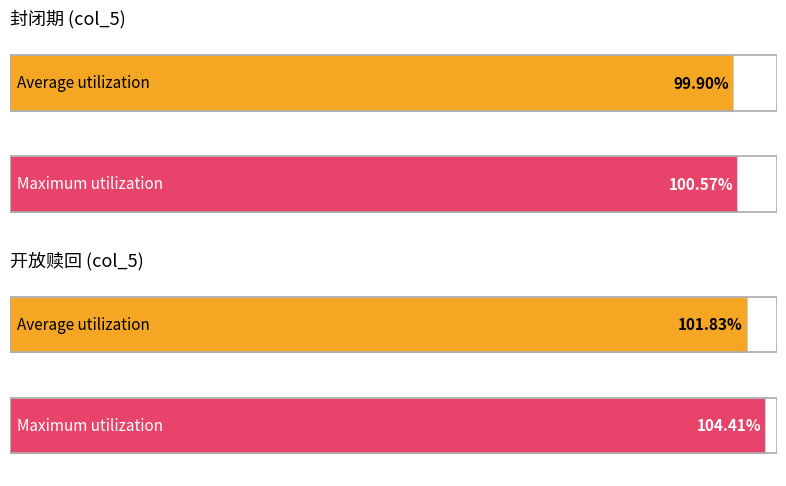

At 封闭期, list the series in order from smallest to largest.

col_1, col_2